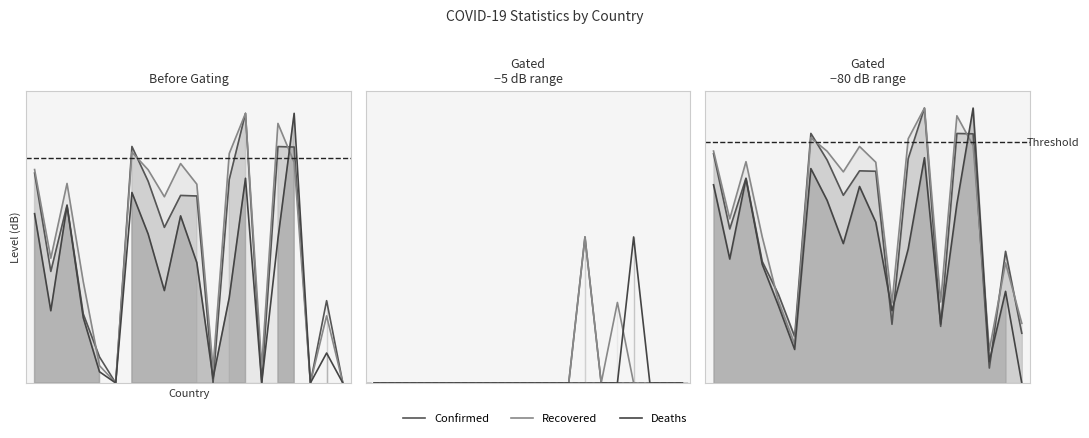

How many interior local peaks does the Confirmed series have?

6